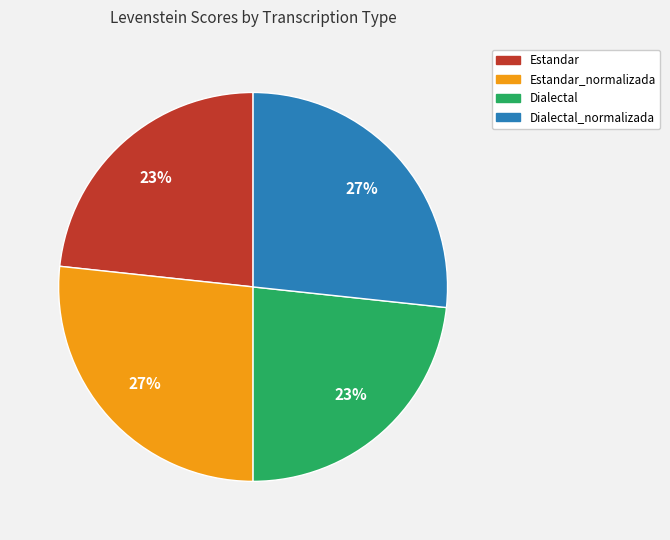

Does any single category account for the majority?

No